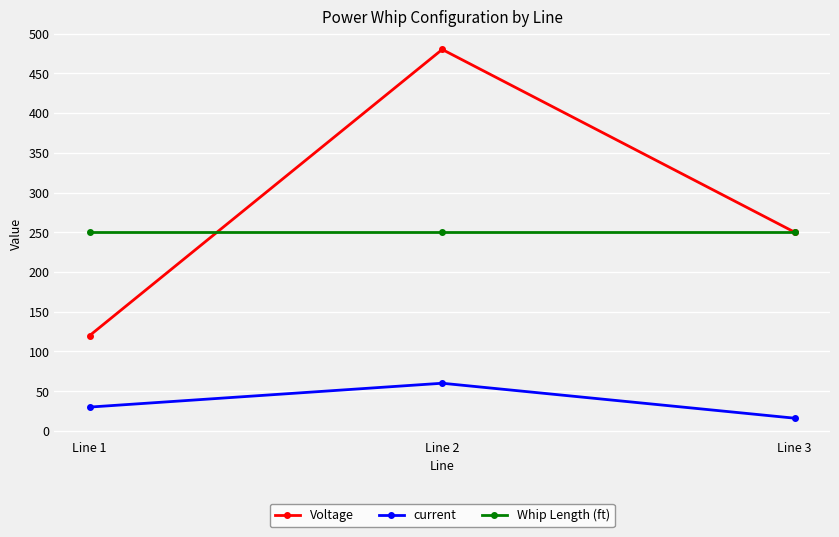

The value of current at Line 1 is 30. True or false?

True